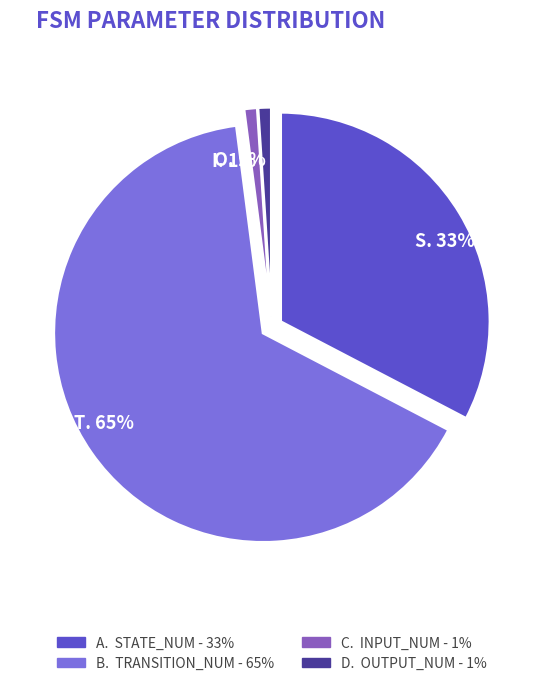

How many slices are in this pie chart?

4